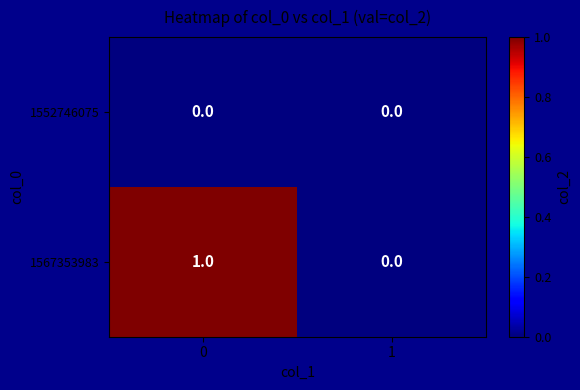

Rank the series by their average value, from lowest to highest.

1552746075, 1567353983